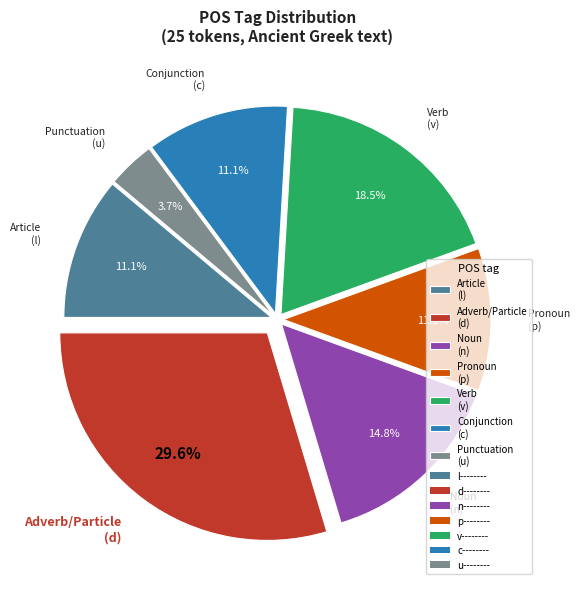

What is the smallest slice in the pie chart?

Punctuation (u)